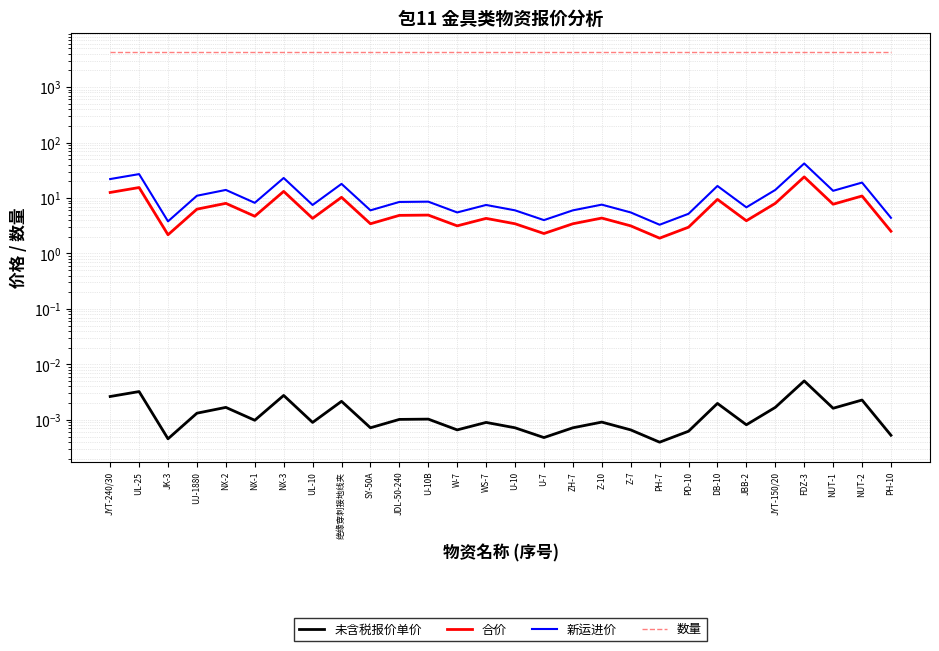

Which series has the largest range (max minus min)?

新运进价